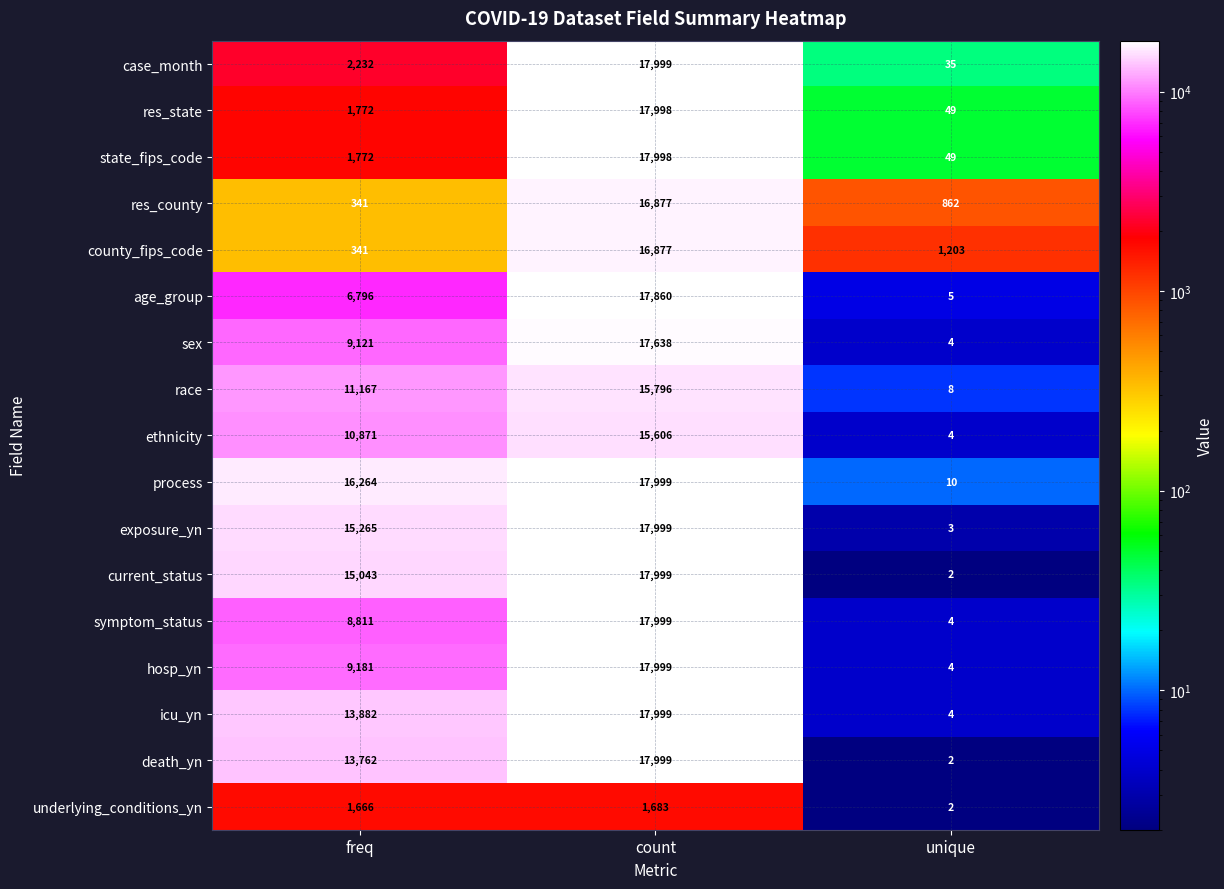

How many distinct data groups are displayed?

17